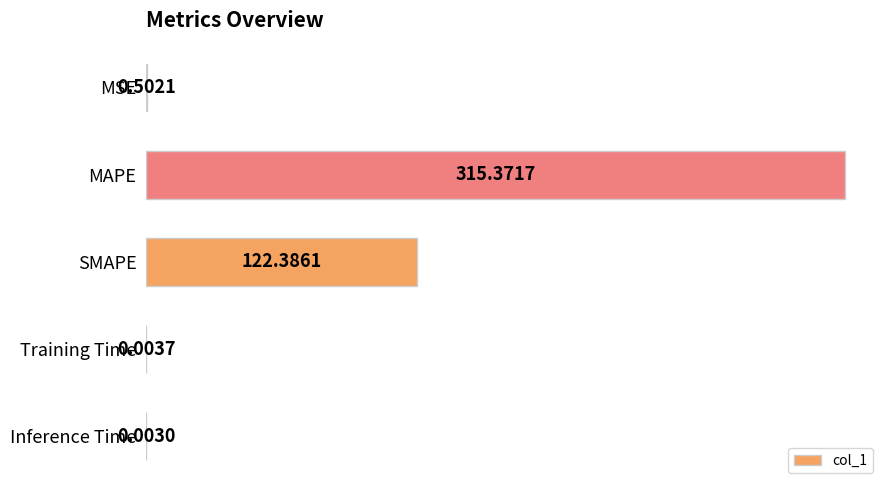

Count the number of categories in the chart.

5